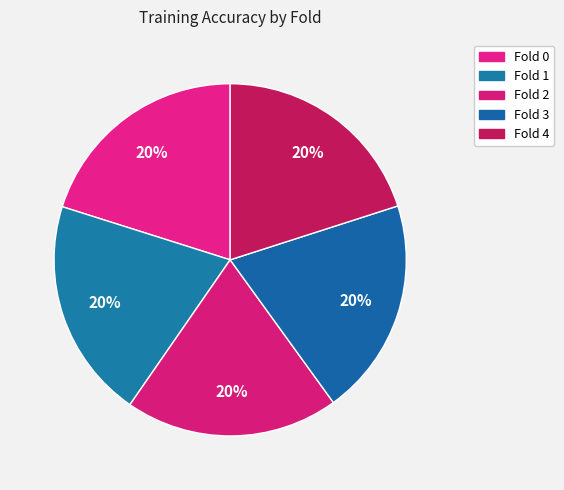

Is it true that Fold 3 is 34% of the pie?

False